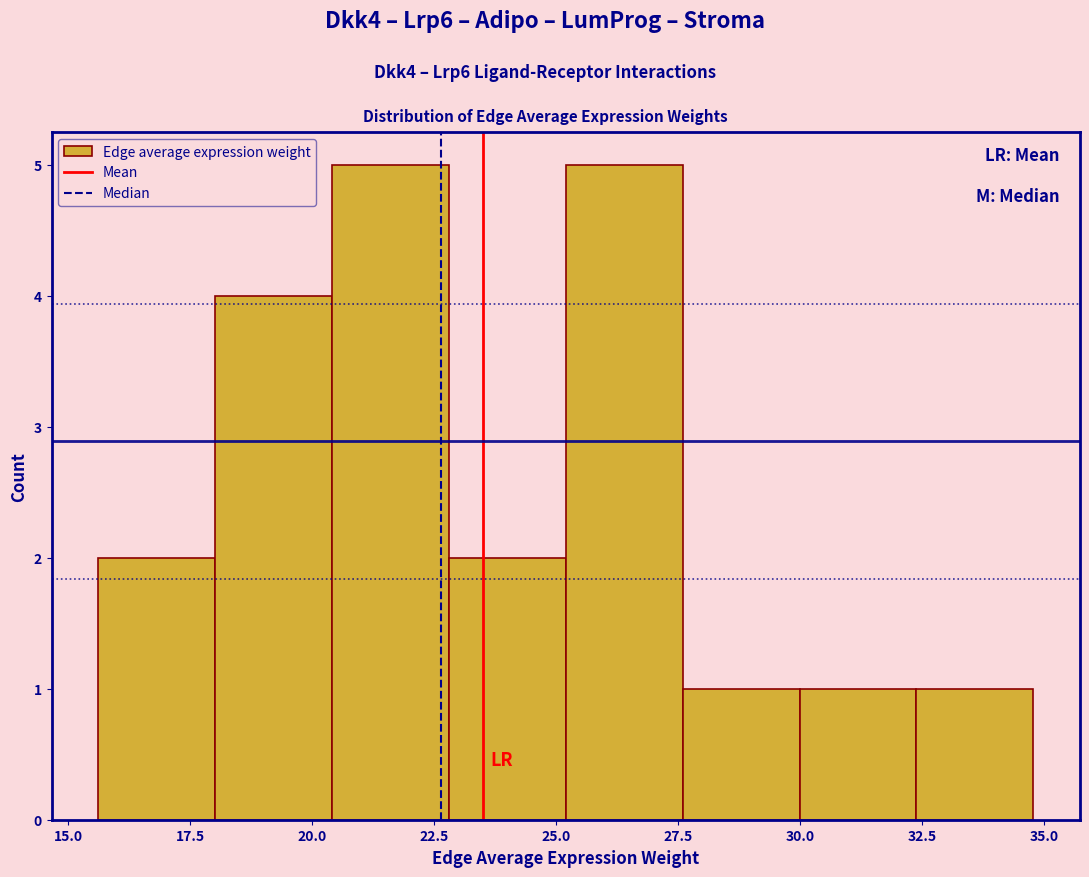

What is the height of the bar covering 30.0 to 32.5 on the x-axis? Neither the bar edges nor the heights are printed on the chart, so give them approximately, as read against the axes.

1